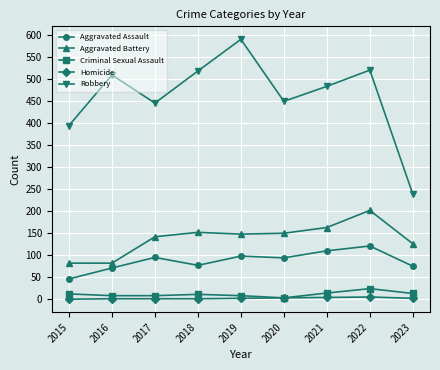

True or false: Robbery has a value of 484 at 2021.

True